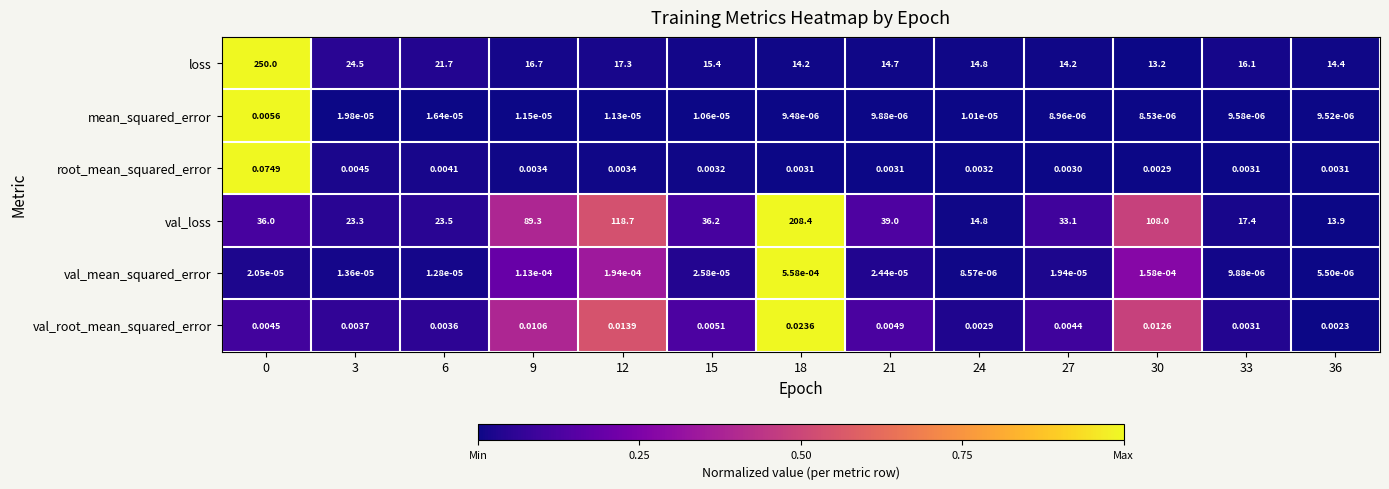

Which series has the widest spread of values?

loss